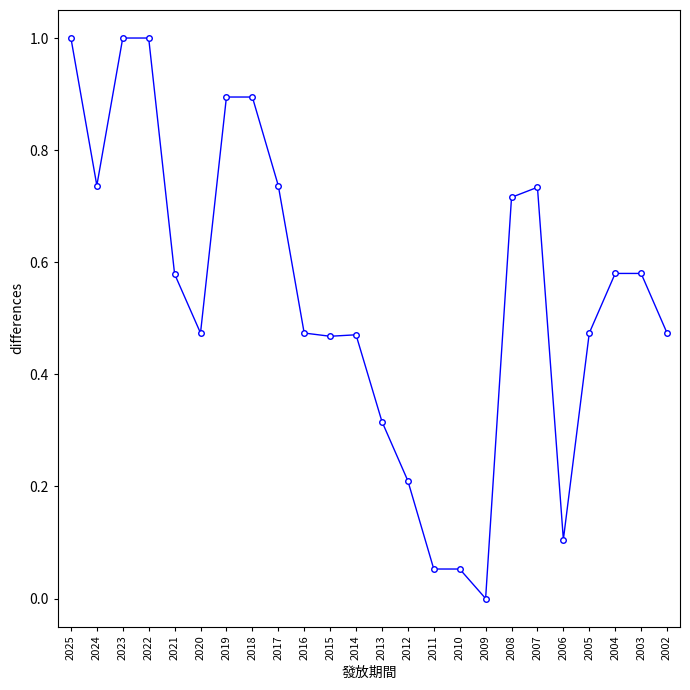

Between 2023 and 2003, which is larger?

2023